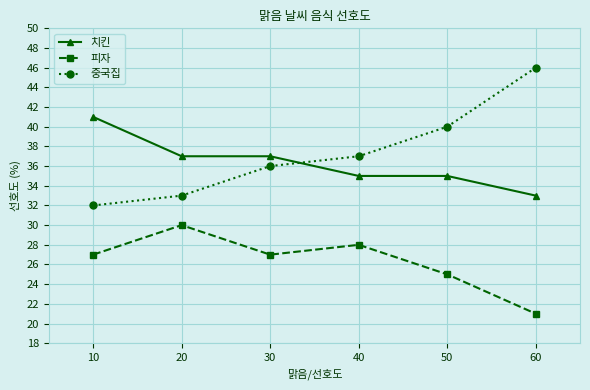

Is this an area chart (filled region under the line)?

No